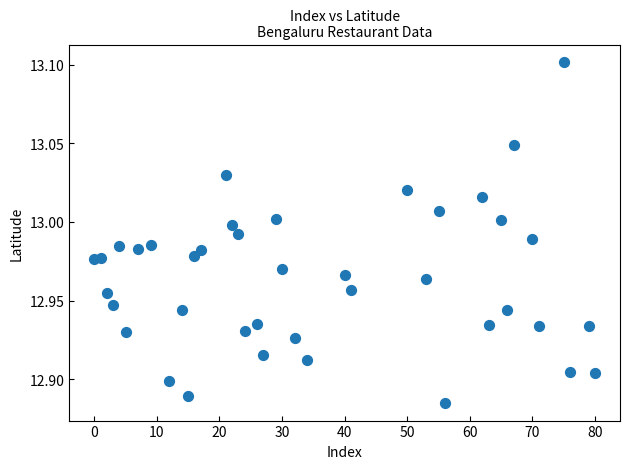

What is the range of X values (max minus min)?

80.0